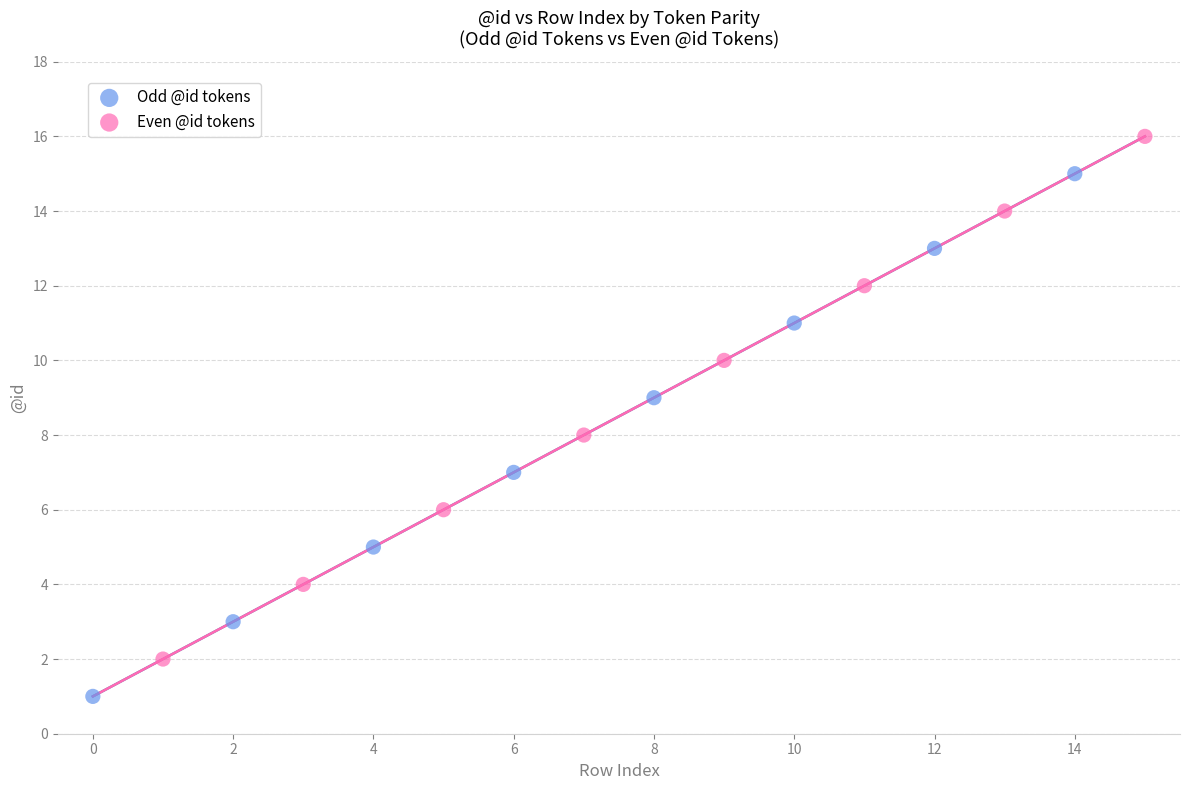

Which series reaches the minimum Y coordinate?

Odd @id tokens